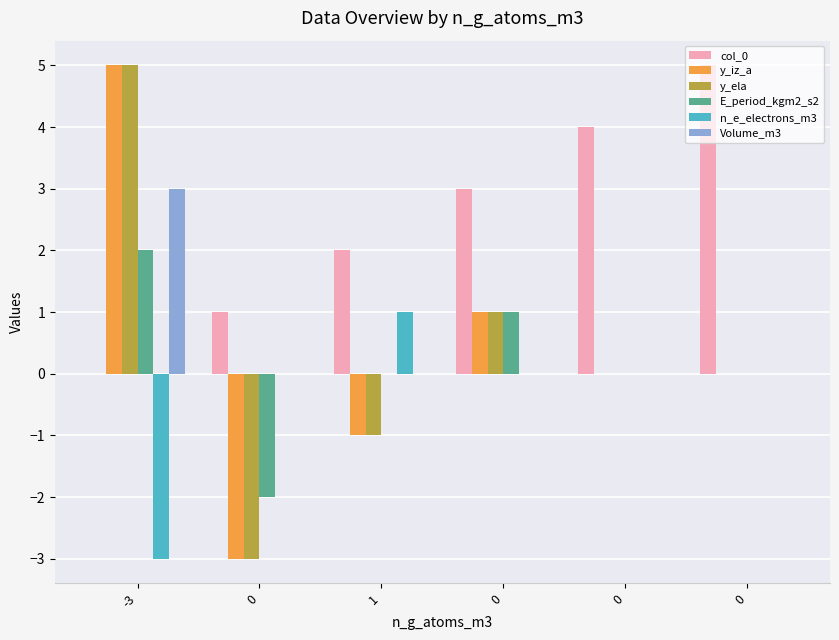

Does the chart contain stacked bars?

No